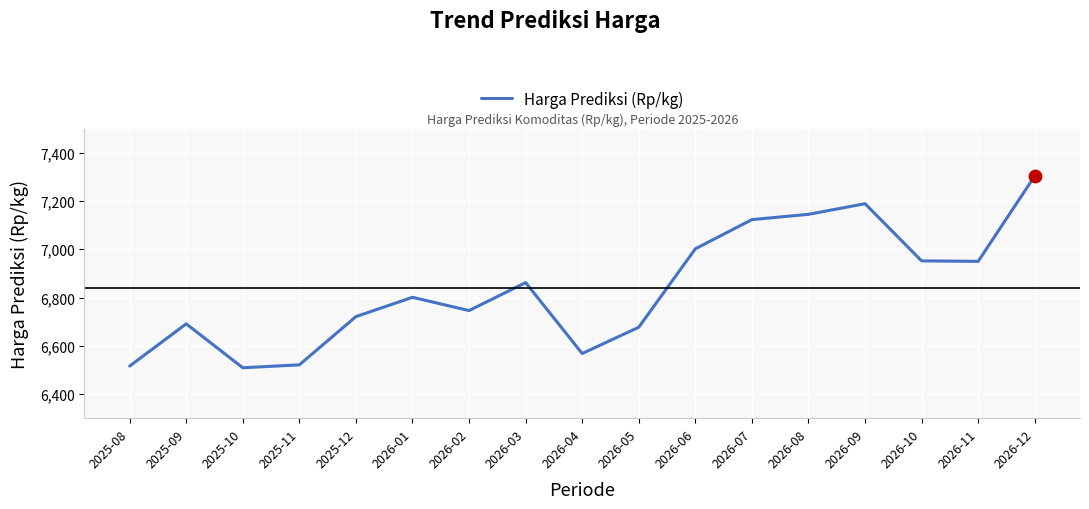

What is the change in value from 2025-08 to 2026-09?

+673